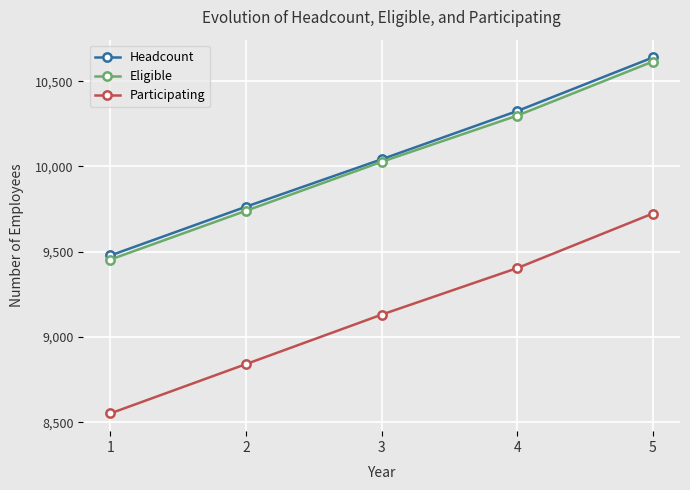

The Headcount series shows 10042 at 3. True or false?

True